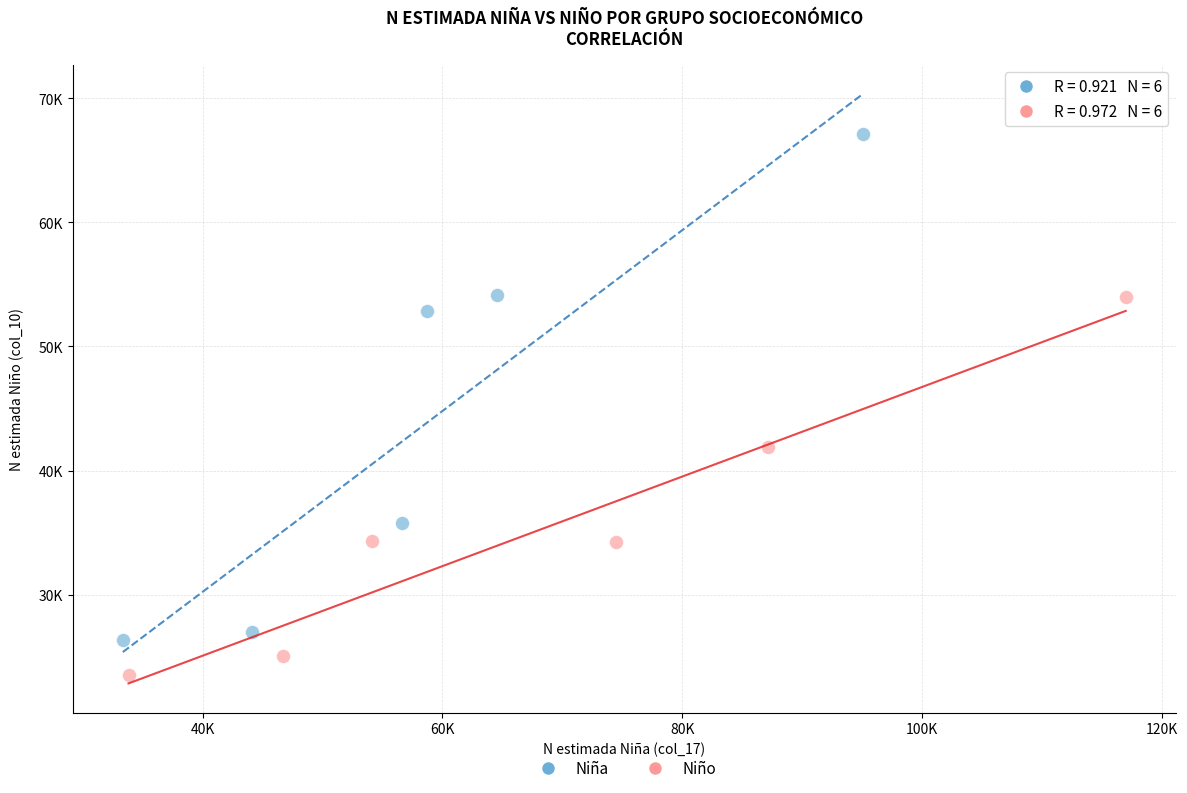

Which series contains the highest Y value?

Niña